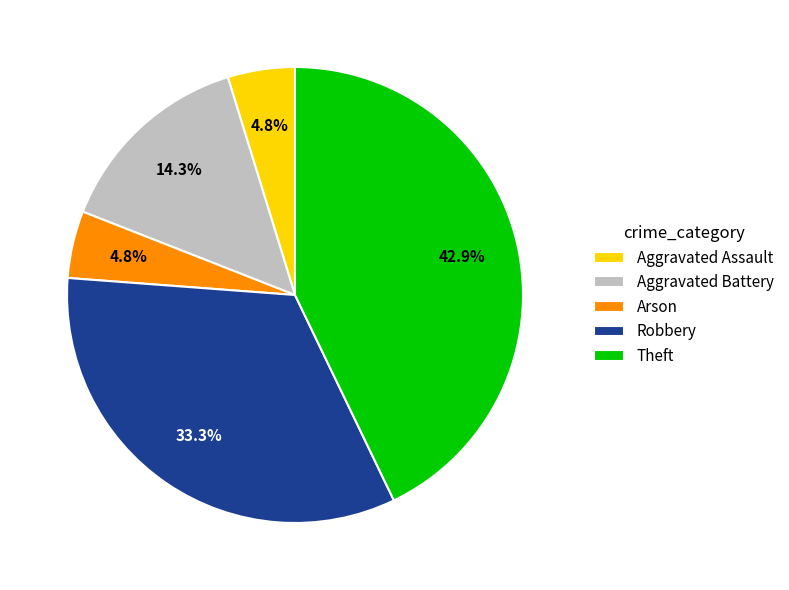

To the nearest percent, what portion does Arson represent?

5%